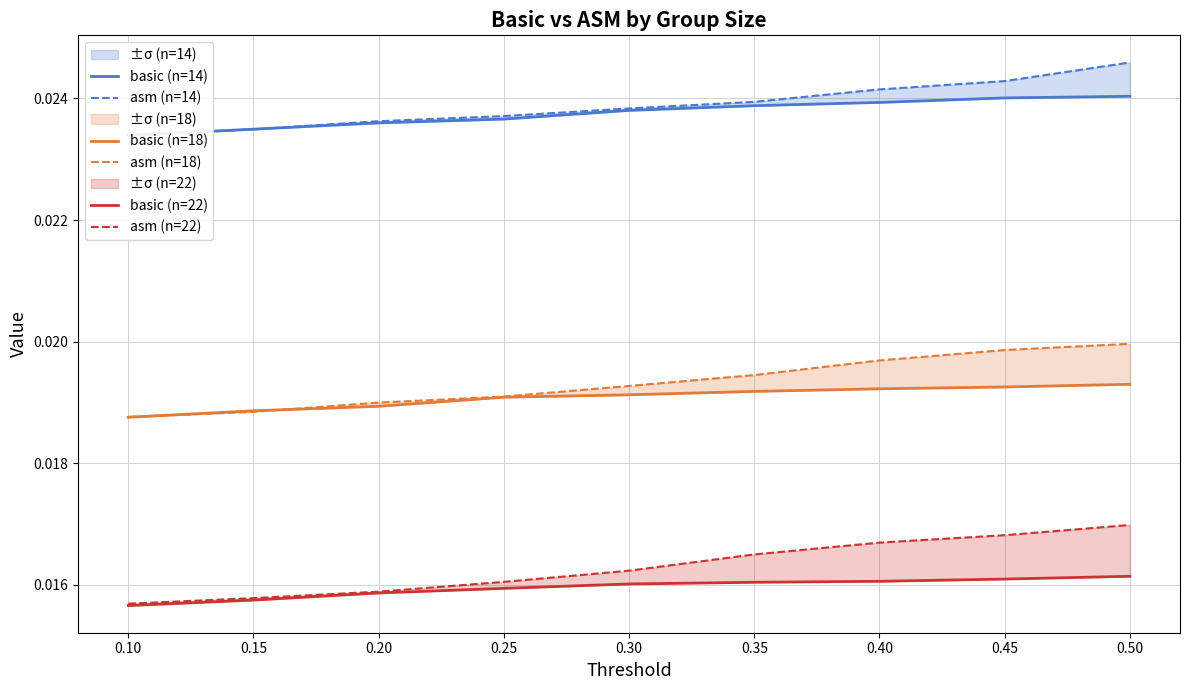

What is the sum of all basic (n=22) values?

0.1